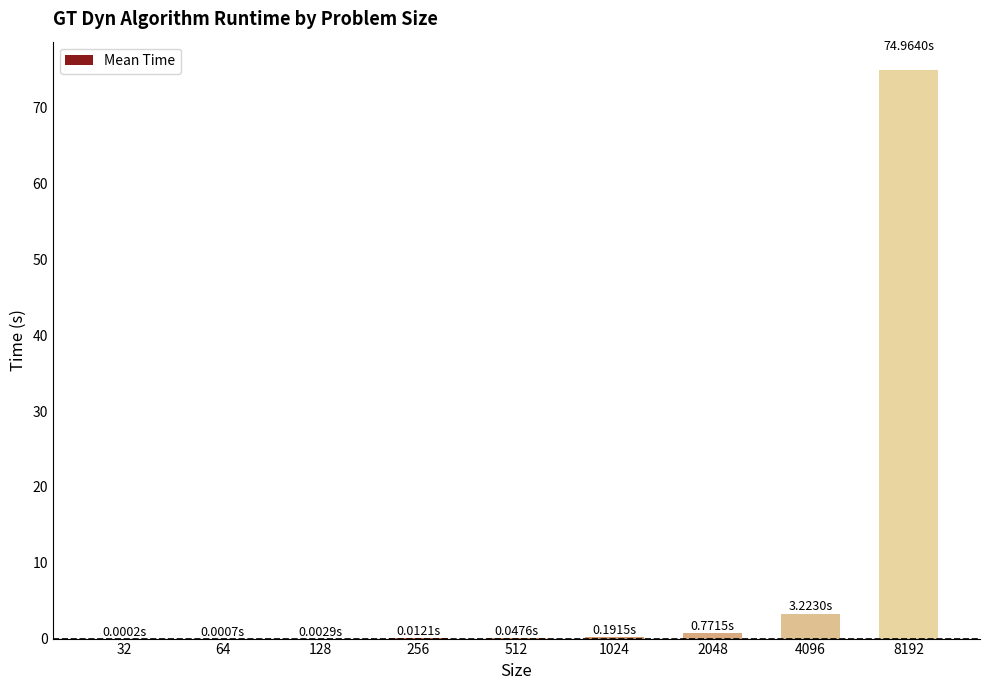

What is the sum of all values?

79.2